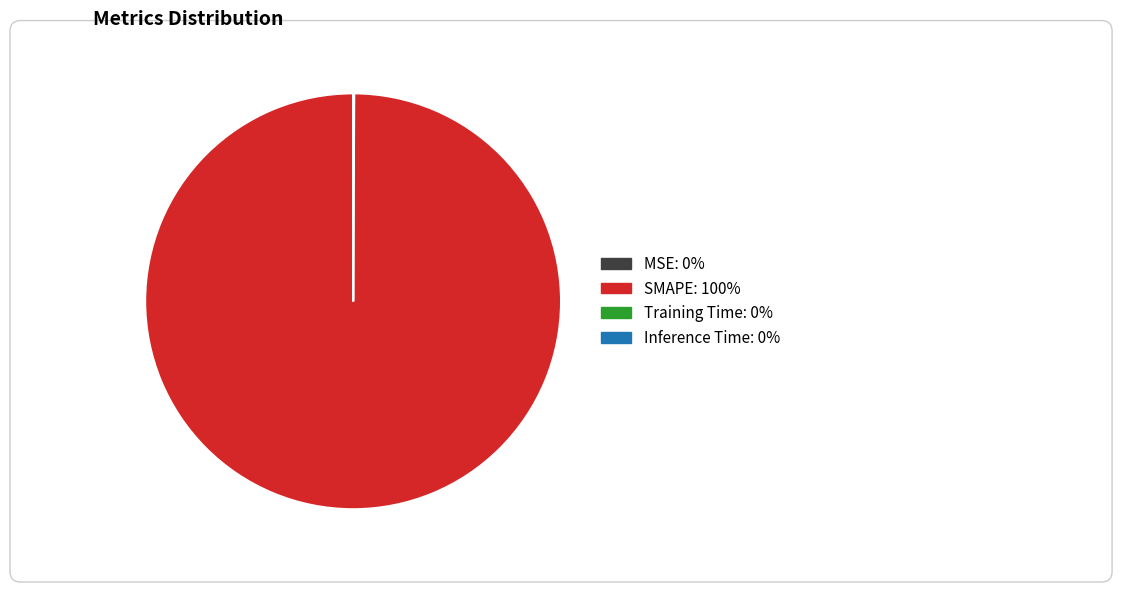

Which slice is the largest?

SMAPE